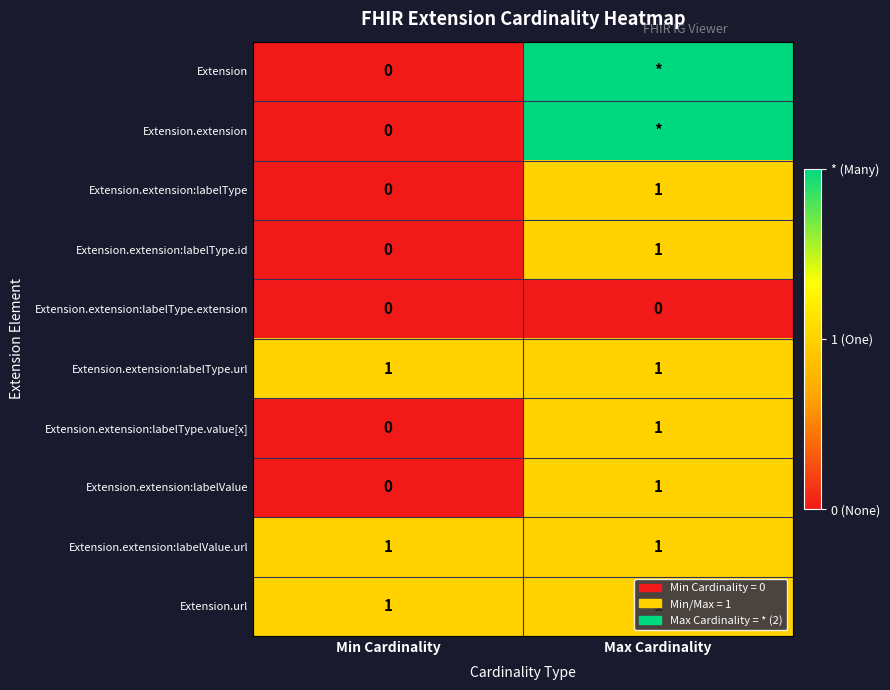

List the labels in order of Extension.extension:labelValue value, smallest first.

Min Cardinality, Max Cardinality